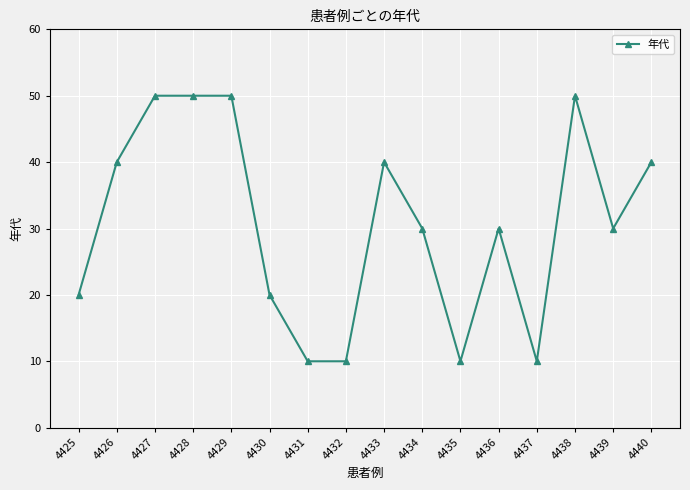

What is the smallest value displayed?

10